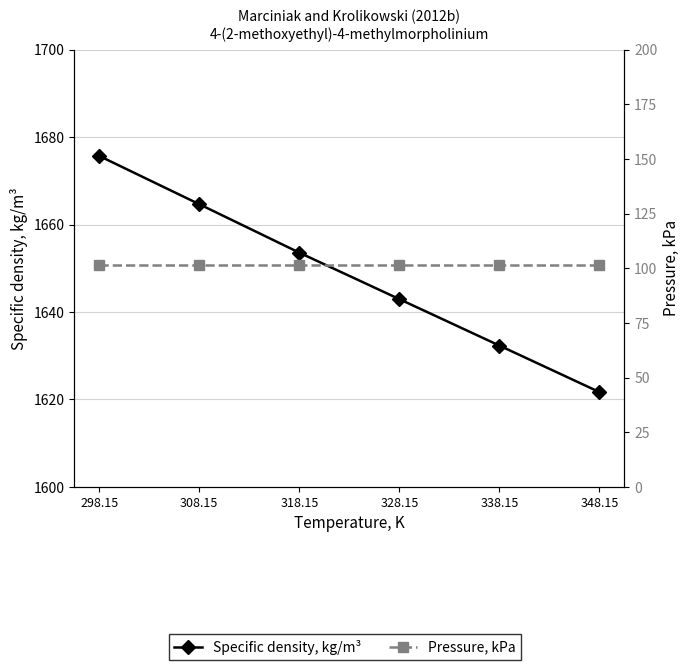

Where is Pressure, kPa nearest to the value 101?

298.15